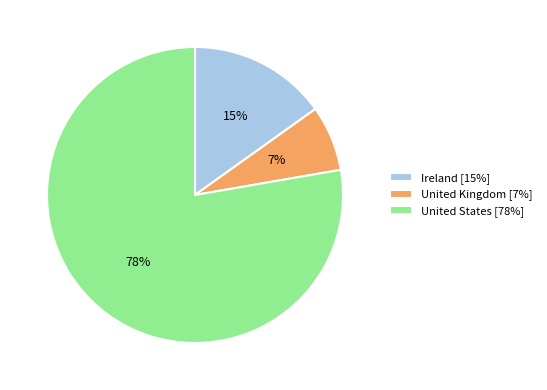

What is the majority slice?

United States